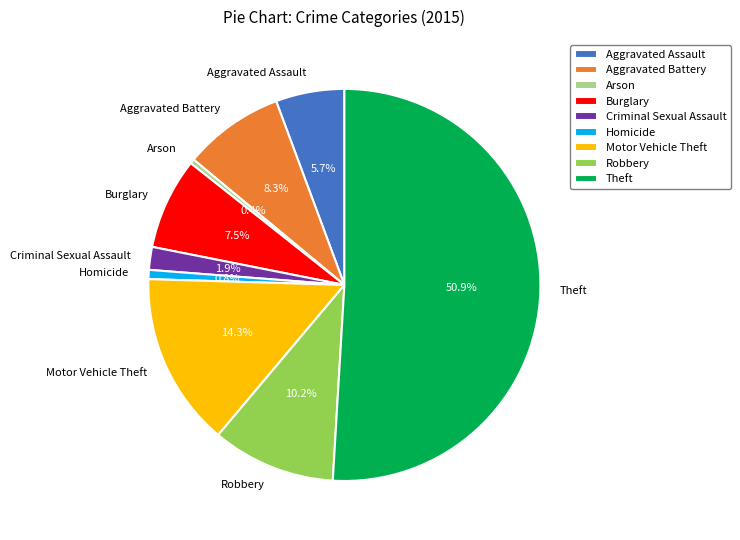

Which has a higher value, Robbery or Aggravated Battery?

Robbery